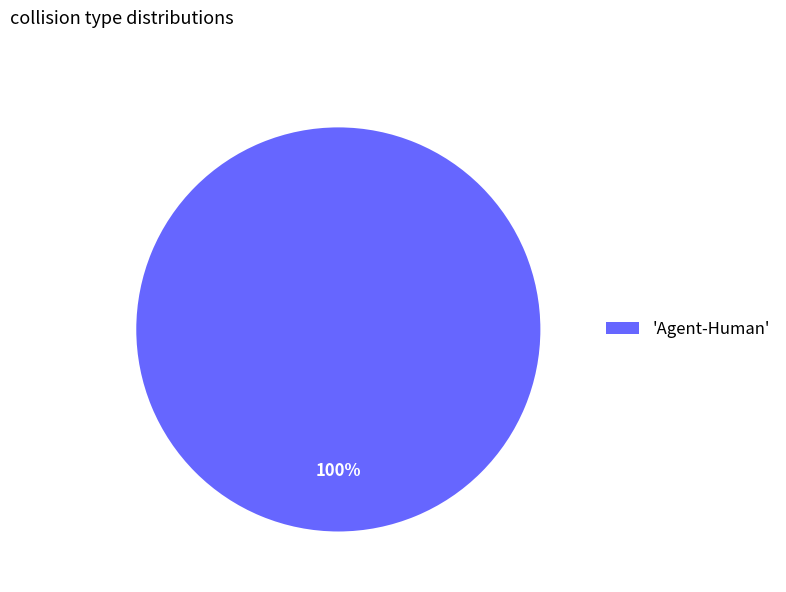

Rank the categories by value from lowest to highest.

'Agent-Human'